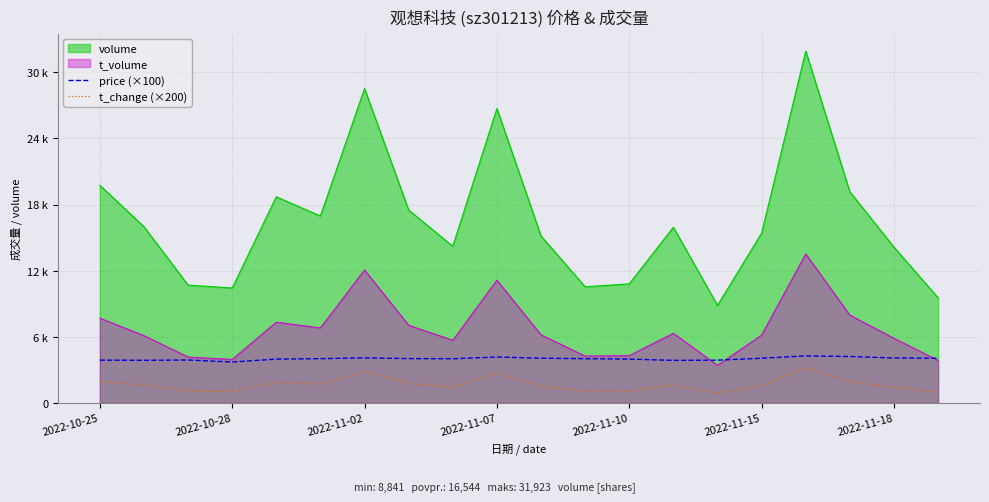

True or false: price (×100) and t_change (×200) intersect in this chart.

False